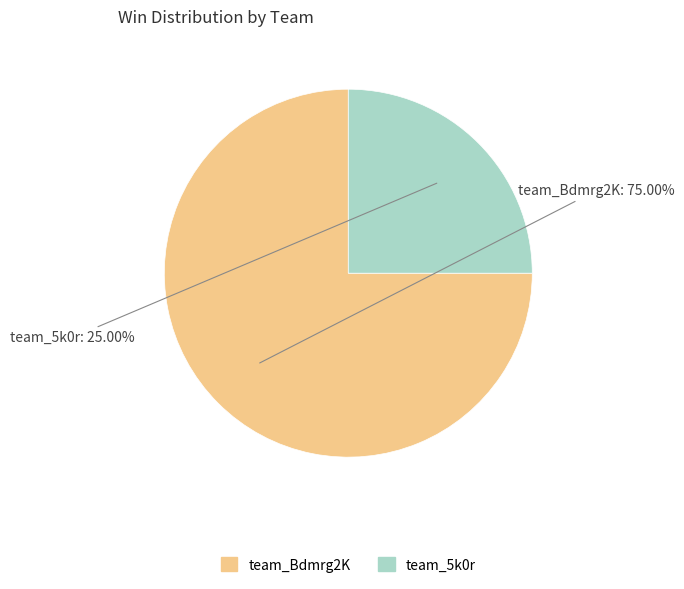

To the nearest percent, what is the average slice percentage?

50%